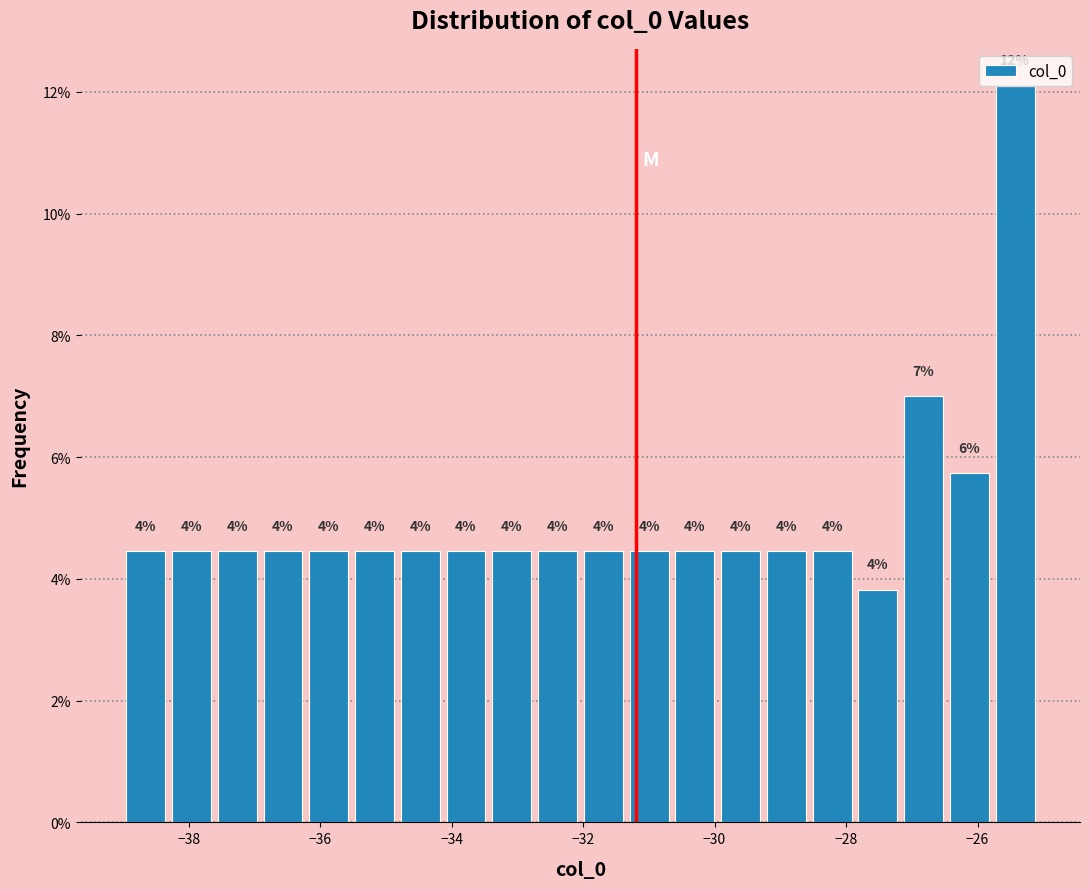

Read against the x-axis, roughly where is the centre of the tallest bar?

-25.4